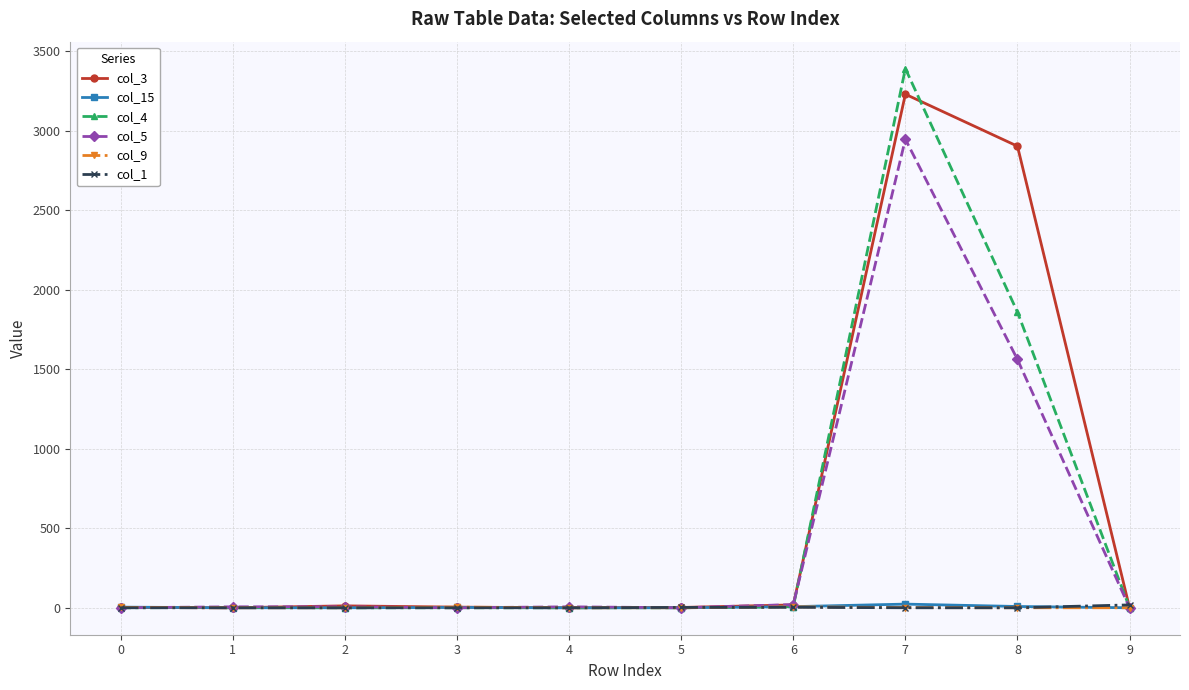

Between 0 and 7, which series saw the biggest shift?

col_4